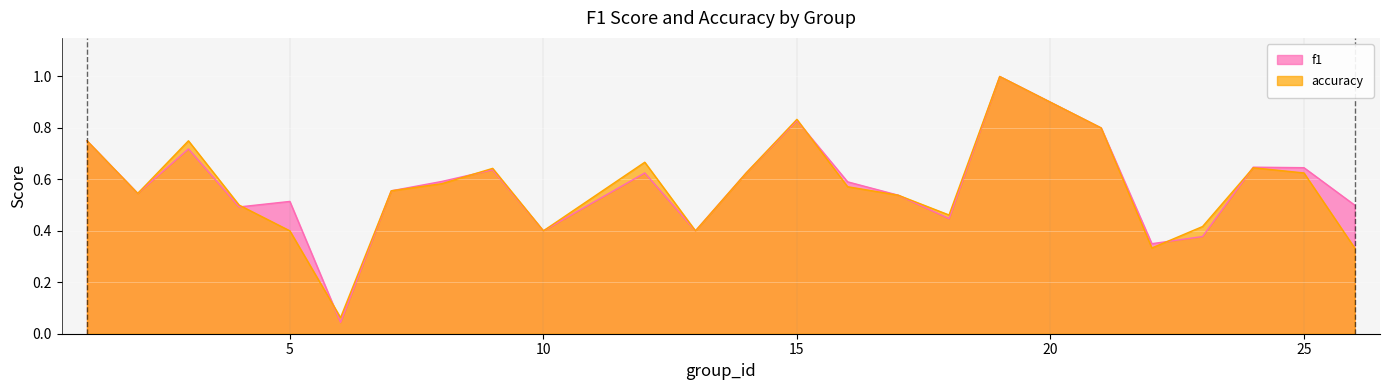

How many distinct data groups are displayed?

2